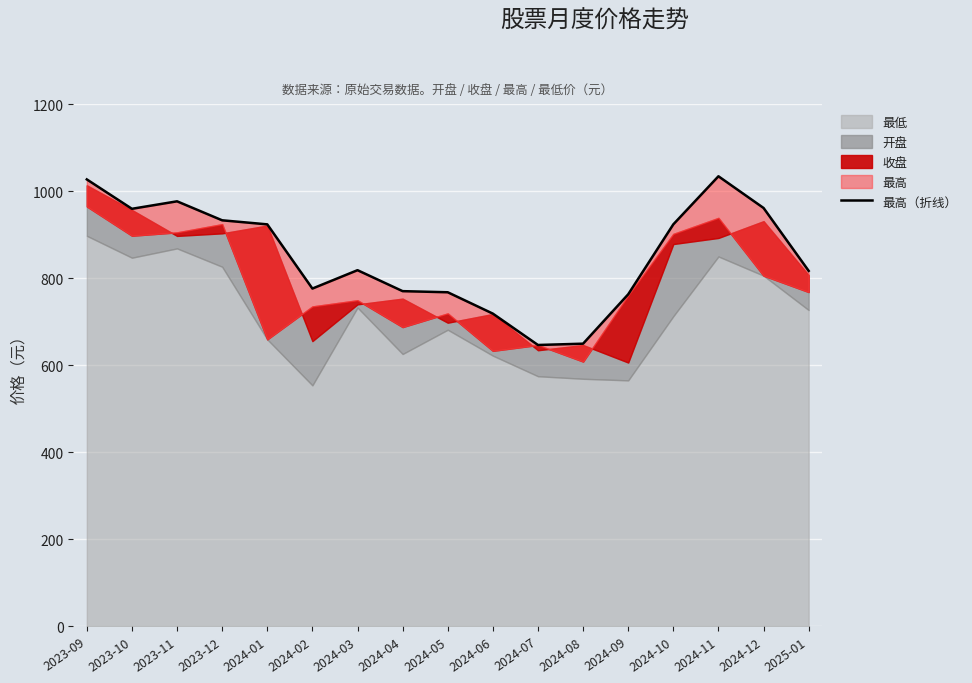

The value at 2024-12 is 1623.0. True or false?

False